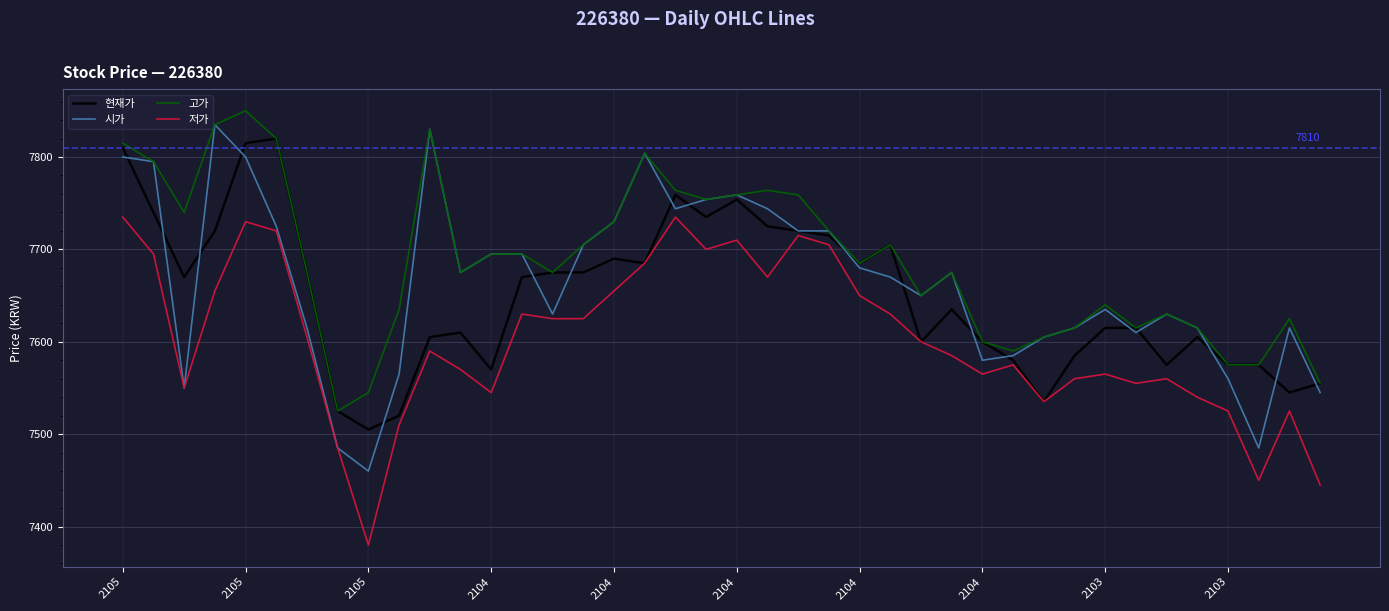

Does the chart have visible grid lines?

Yes